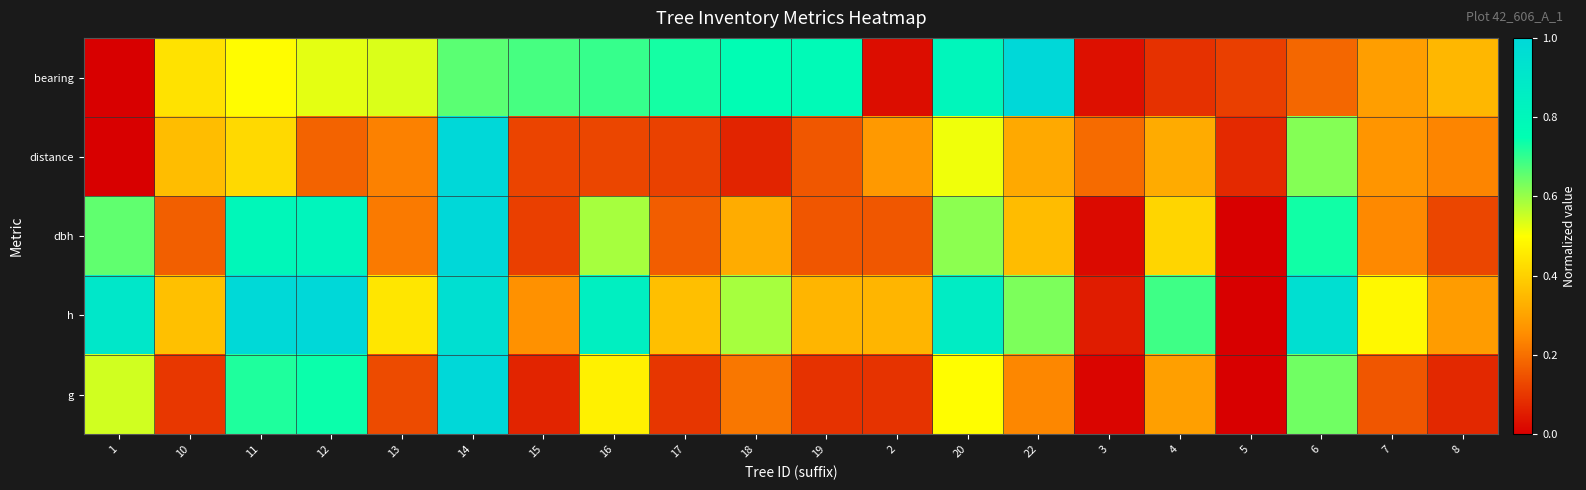

Reading left to right, transcribe all the data shown in this chart.

bearing: 1=0.0	10=0.4	11=0.5	12=0.5	13=0.5	14=0.7	15=0.7	16=0.7	17=0.7	18=0.8	19=0.8	2=0.0	20=0.8	22=1.0	3=0.0	4=0.1	5=0.1	6=0.2	7=0.3	8=0.3
distance: 1=0.0	10=0.4	11=0.4	12=0.2	13=0.2	14=1.0	15=0.1	16=0.1	17=0.1	18=0.1	19=0.2	2=0.3	20=0.5	22=0.3	3=0.2	4=0.3	5=0.1	6=0.6	7=0.3	8=0.2
dbh: 1=0.7	10=0.2	11=0.8	12=0.8	13=0.2	14=1.0	15=0.1	16=0.6	17=0.2	18=0.3	19=0.2	2=0.2	20=0.6	22=0.4	3=0.0	4=0.4	5=0.0	6=0.7	7=0.2	8=0.1
h: 1=0.9	10=0.4	11=1.0	12=1.0	13=0.4	14=1.0	15=0.3	16=0.8	17=0.4	18=0.6	19=0.3	2=0.3	20=0.9	22=0.6	3=0.1	4=0.7	5=0.0	6=1.0	7=0.5	8=0.3
g: 1=0.5	10=0.1	11=0.7	12=0.7	13=0.1	14=1.0	15=0.1	16=0.5	17=0.1	18=0.2	19=0.1	2=0.1	20=0.5	22=0.2	3=0.0	4=0.3	5=0.0	6=0.6	7=0.2	8=0.1